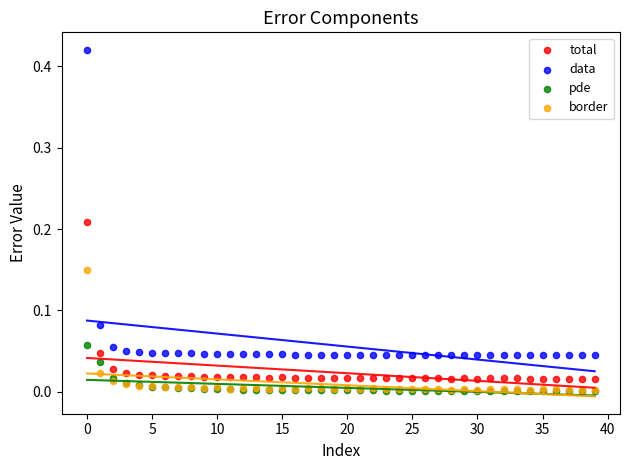

Which series contains the highest Y value?

data